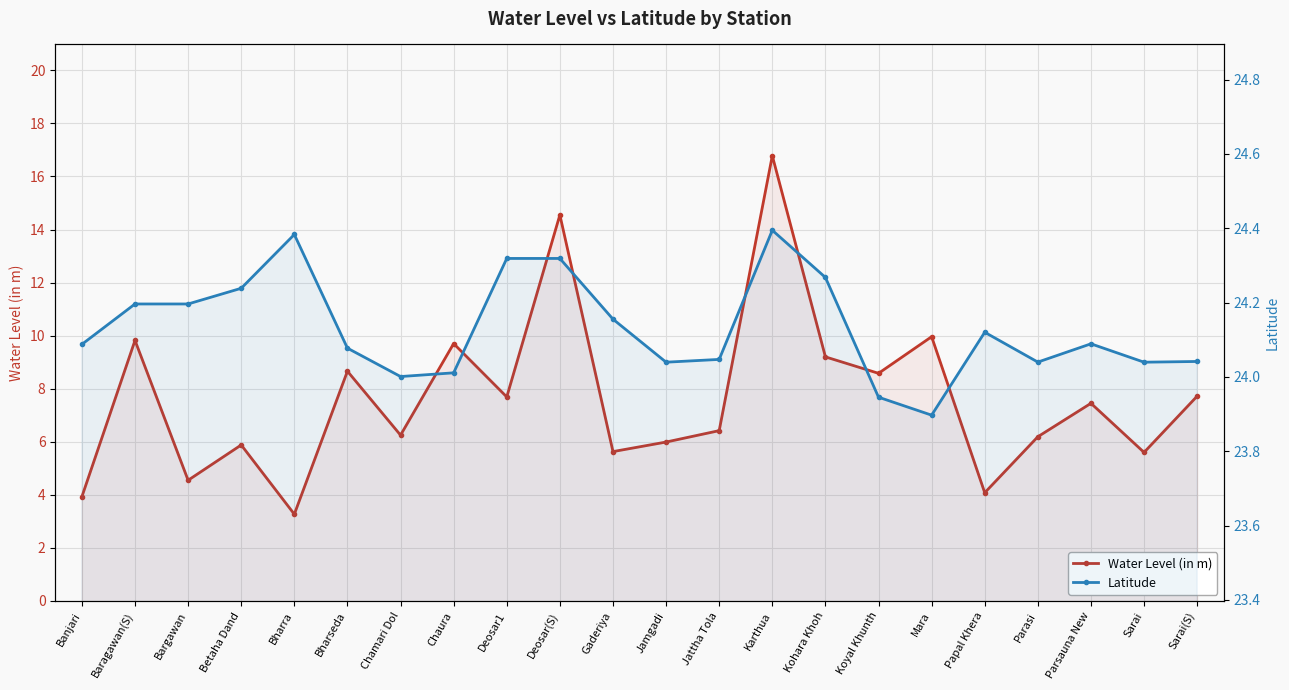

How many values in the Water Level (in m) series exceed 7?

11